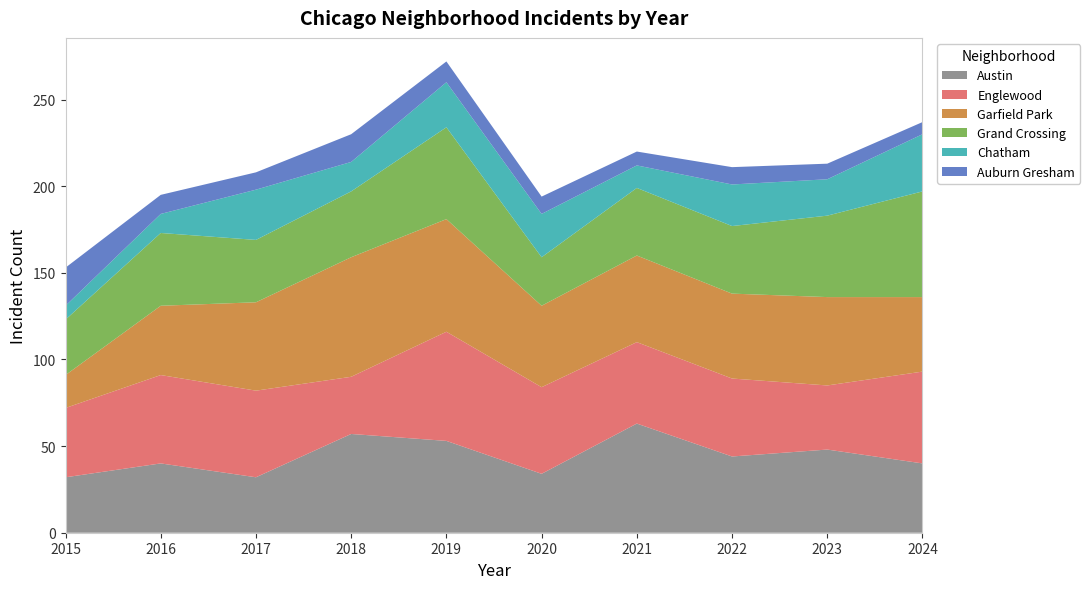

Reading left to right, extract all data points from this chart.

Austin: 2015=32	2016=40	2017=32	2018=57	2019=53	2020=34	2021=63	2022=44	2023=48	2024=40
Englewood: 2015=40	2016=51	2017=50	2018=33	2019=63	2020=50	2021=47	2022=45	2023=37	2024=53
Garfield Park: 2015=19	2016=40	2017=51	2018=69	2019=65	2020=47	2021=50	2022=49	2023=51	2024=43
Grand Crossing: 2015=32	2016=42	2017=36	2018=38	2019=53	2020=28	2021=39	2022=39	2023=47	2024=61
Chatham: 2015=8	2016=11	2017=29	2018=17	2019=26	2020=25	2021=13	2022=24	2023=21	2024=33
Auburn Gresham: 2015=22	2016=11	2017=10	2018=16	2019=12	2020=10	2021=8	2022=10	2023=9	2024=7